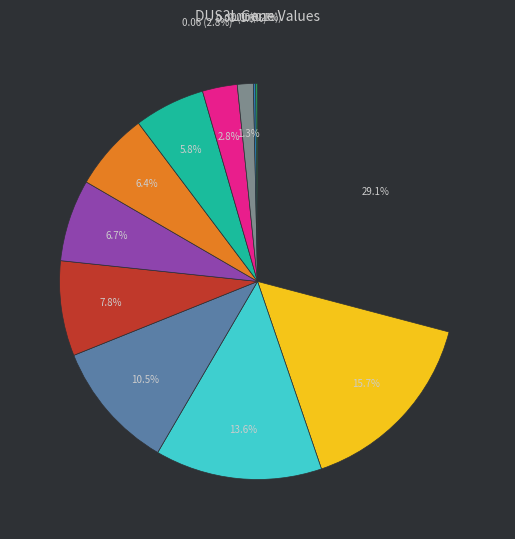

The 103342 slice represents 14% of the pie. True or false?

False